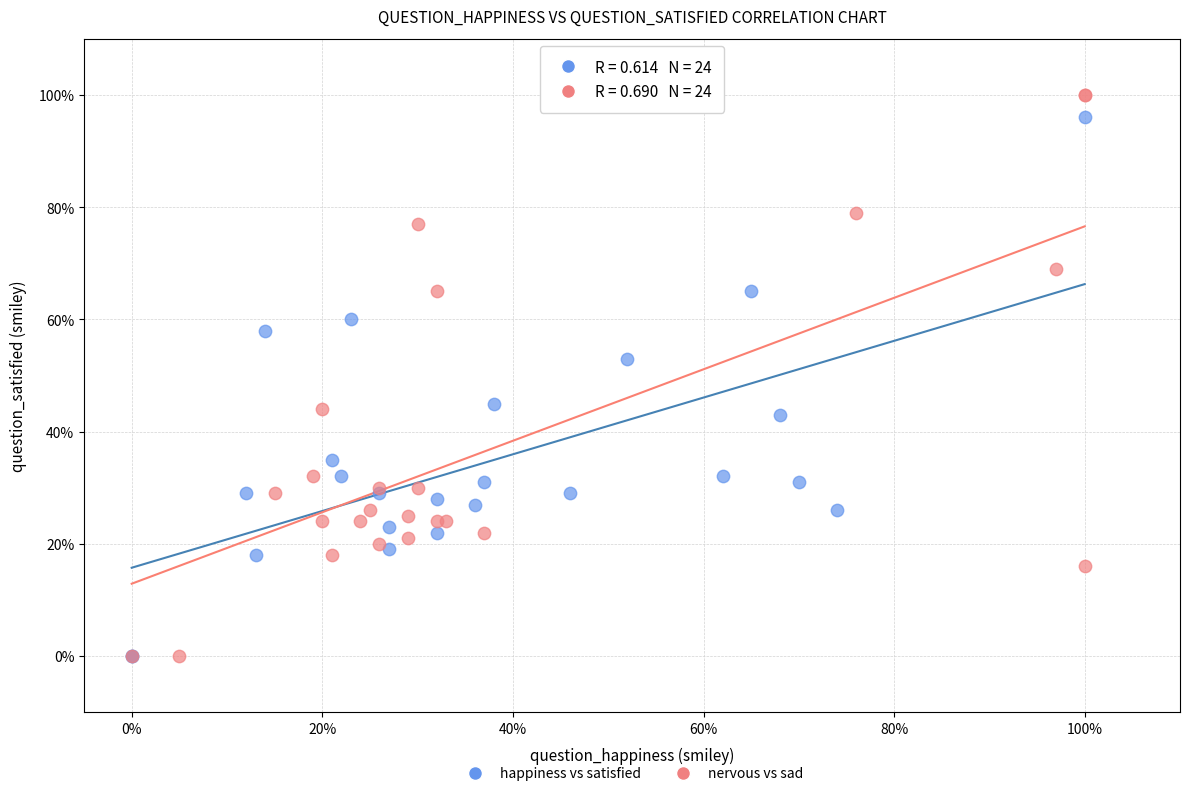

Which series has the largest Y range (max minus min)?

nervous vs sad